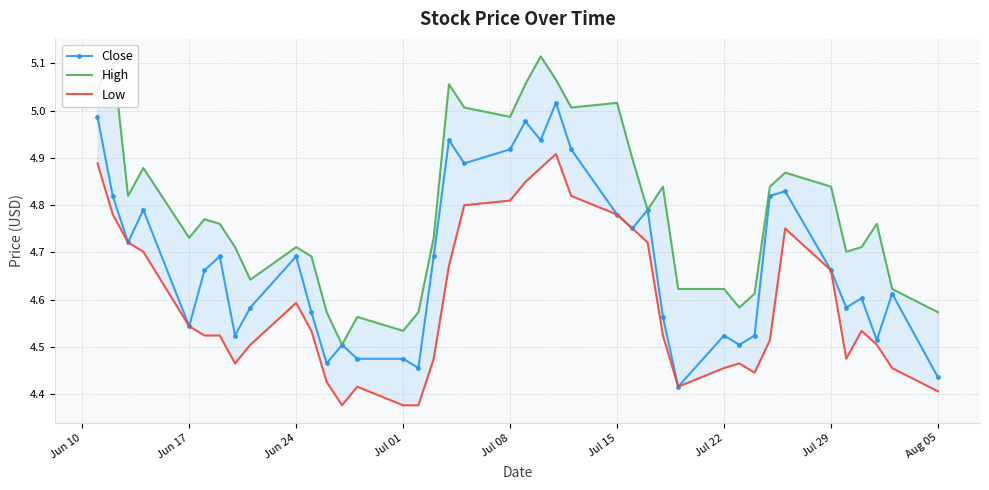

Which series has the widest spread of values?

High